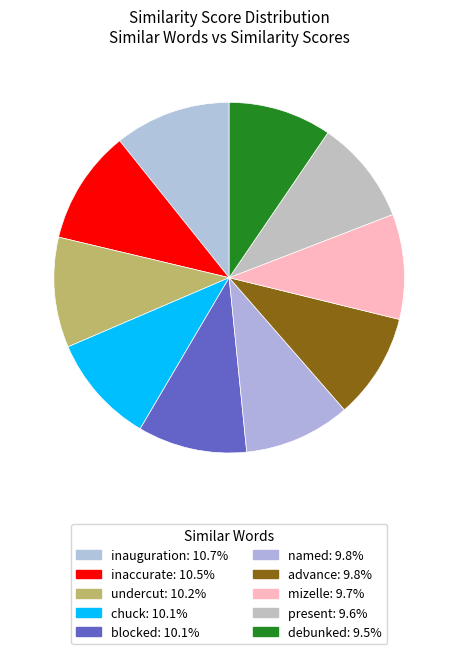

Rank the categories by value from highest to lowest.

inauguration, inaccurate, undercut, chuck, blocked, named, advance, mizelle, present, debunked